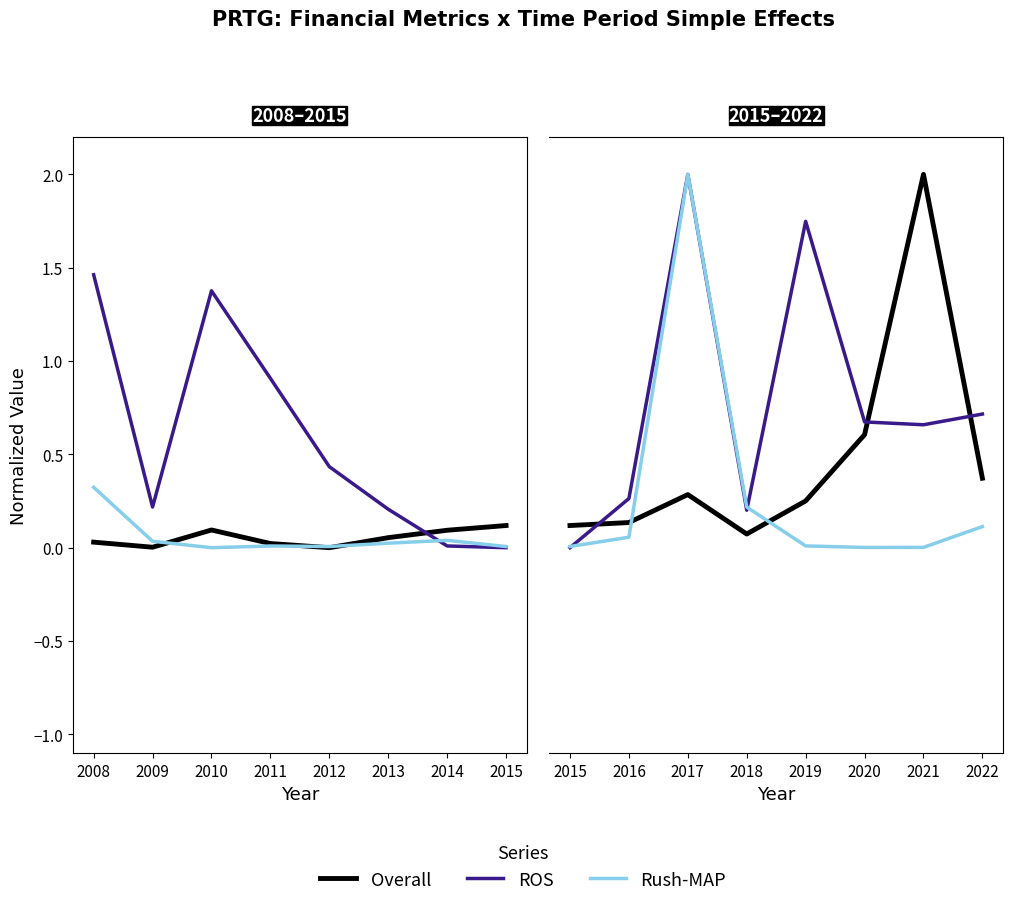

How many ROS values are between 0 and 1?

6